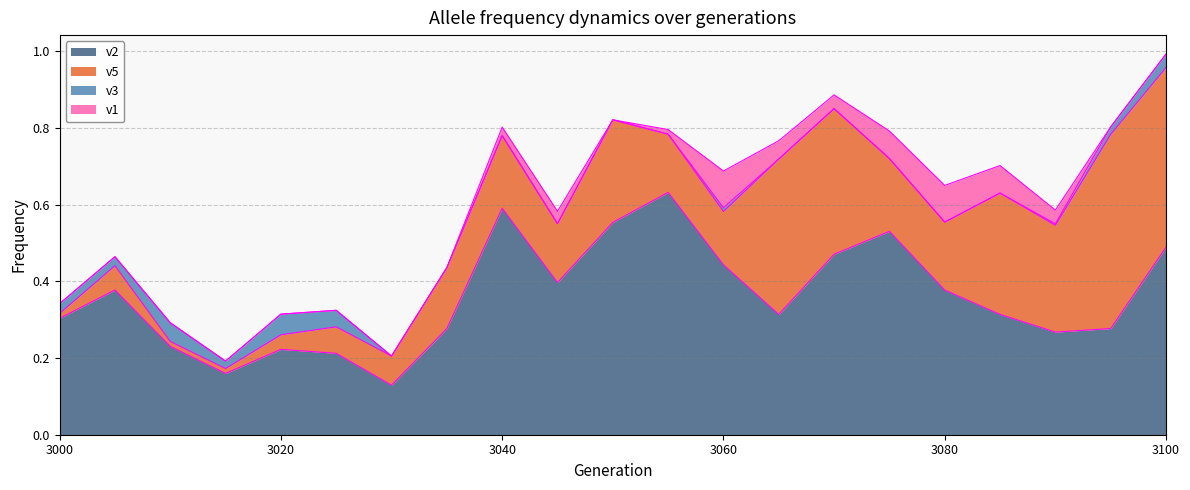

Does the chart have visible grid lines?

Yes